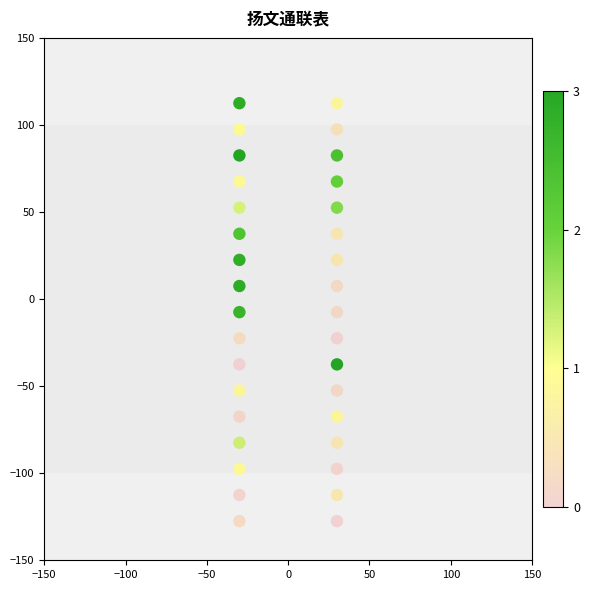

What is the range of Y values (max minus min)?

240.0